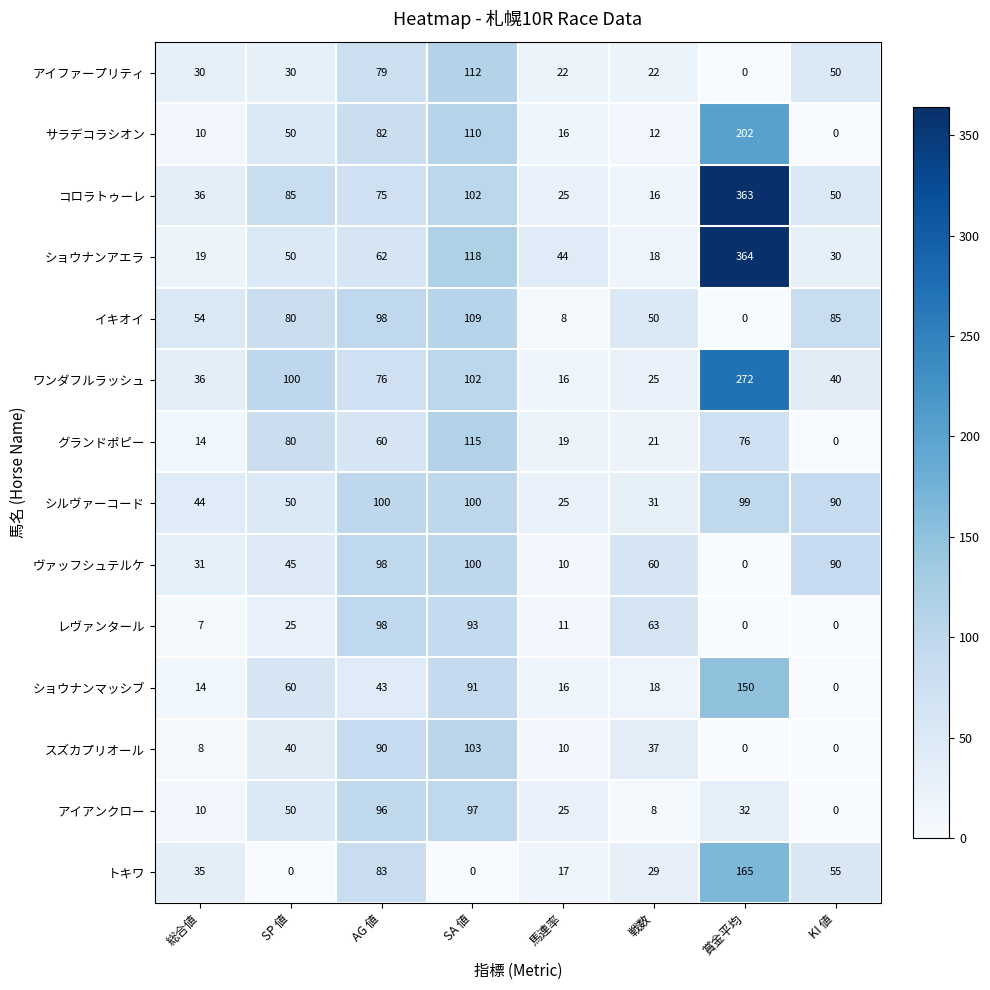

Which series changed the most between SA 値 and 戦数?

ショウナンアエラ